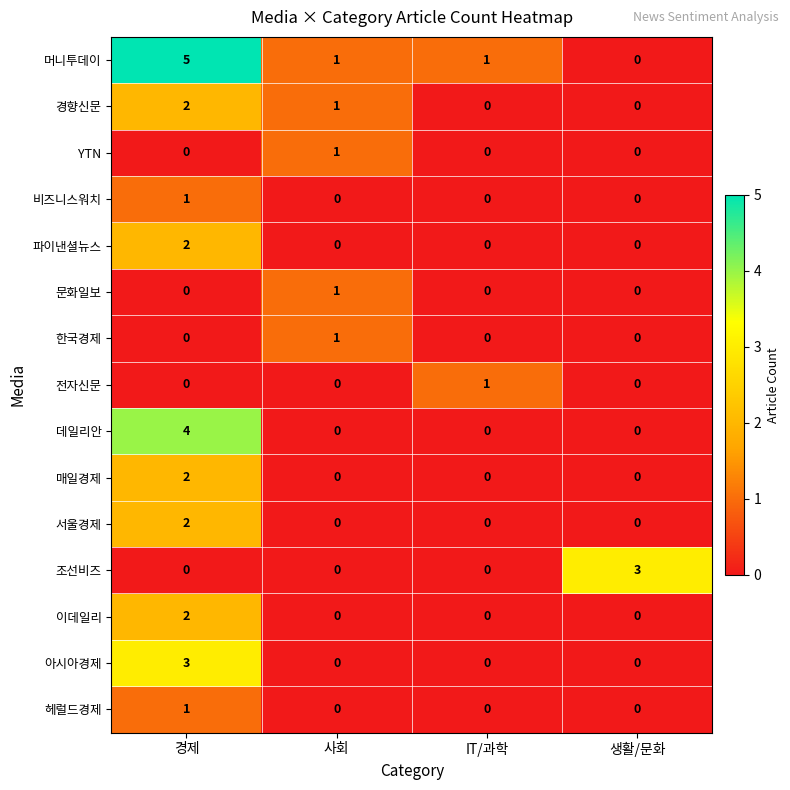

What is the difference between the maximum and minimum values in the 아시아경제 series?

3